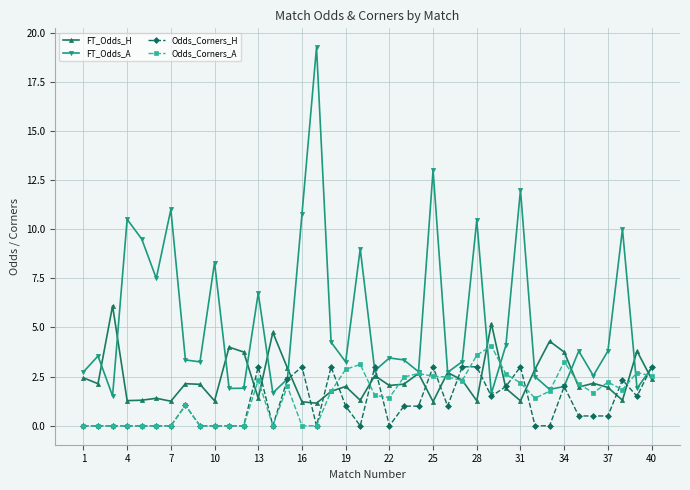

True or false: FT_Odds_A has more than 0 interior local peaks.

True